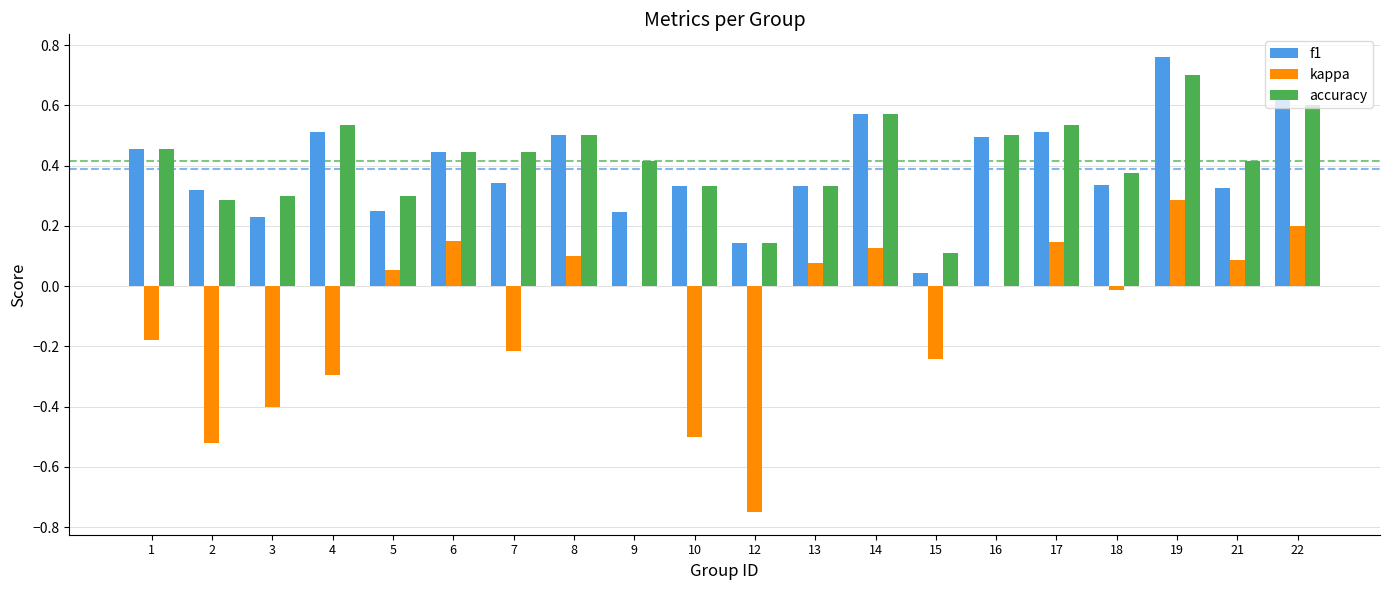

Which series has the widest spread of values?

kappa